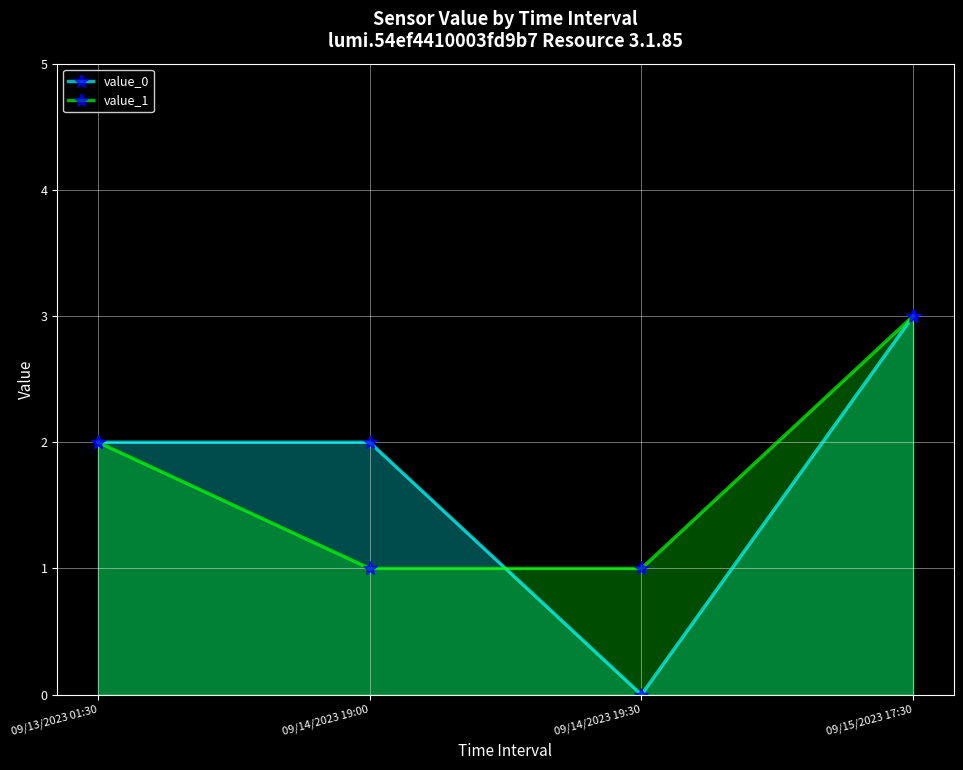

What is the label of the 1st point from the right?

09/15/2023 17:30